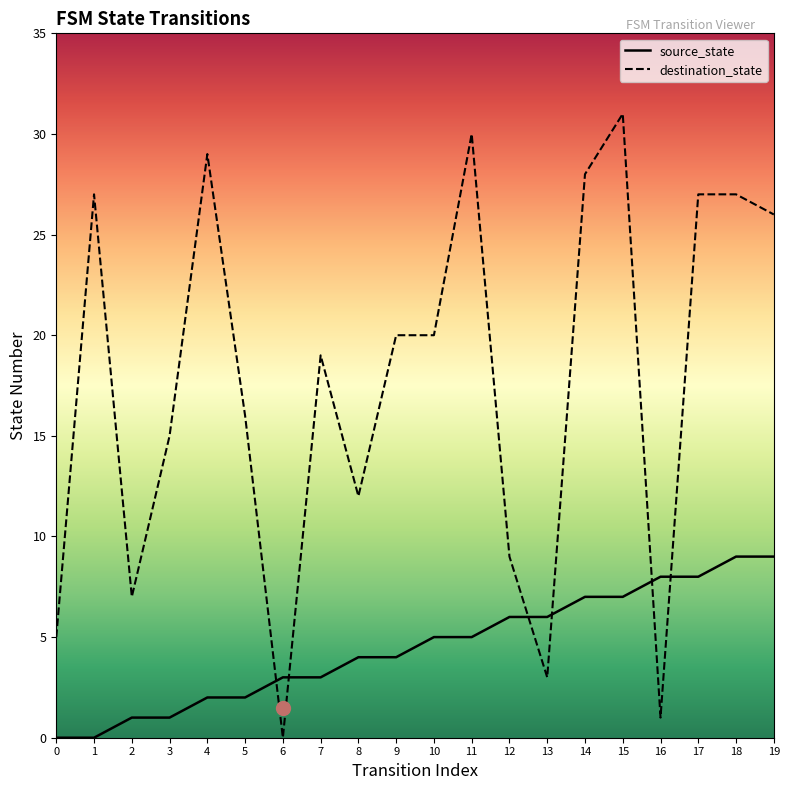

Reading left to right, transcribe all the data shown in this chart.

source_state: 0=0	1=0	2=1	3=1	4=2	5=2	6=3	7=3	8=4	9=4	10=5	11=5	12=6	13=6	14=7	15=7	16=8	17=8	18=9	19=9
destination_state: 0=5	1=27	2=7	3=15	4=29	5=16	6=0	7=19	8=12	9=20	10=20	11=30	12=9	13=3	14=28	15=31	16=1	17=27	18=27	19=26